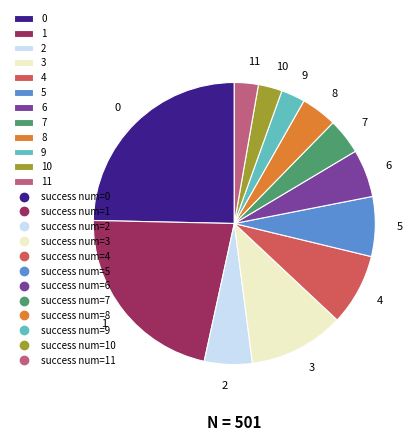

What is the largest slice in the pie chart?

0